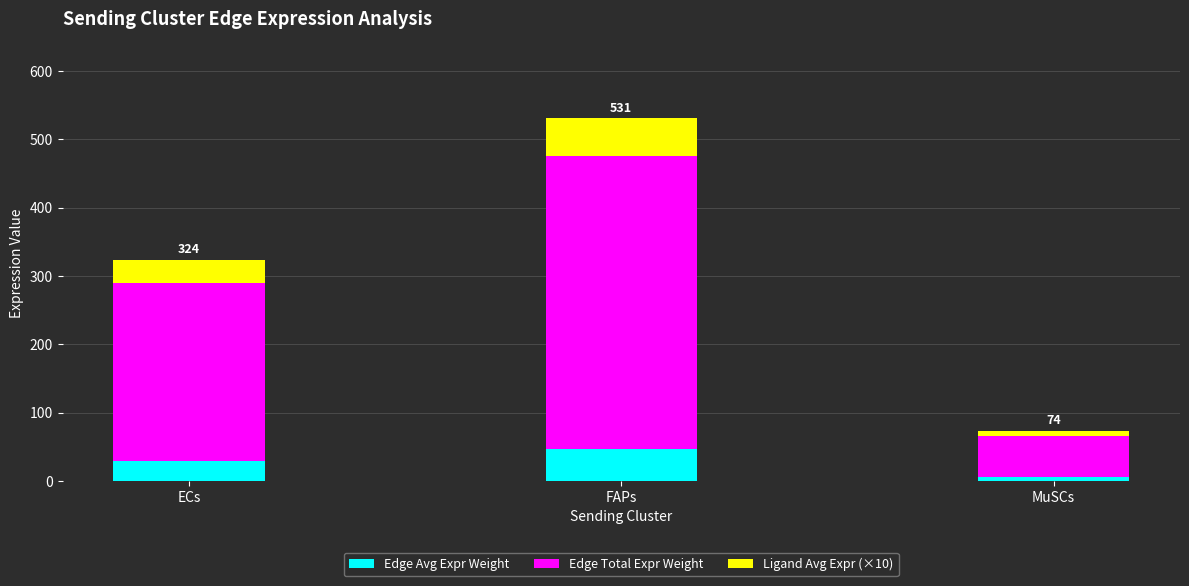

Is it true that Edge Avg Expr Weight equals 47.6 at FAPs?

True